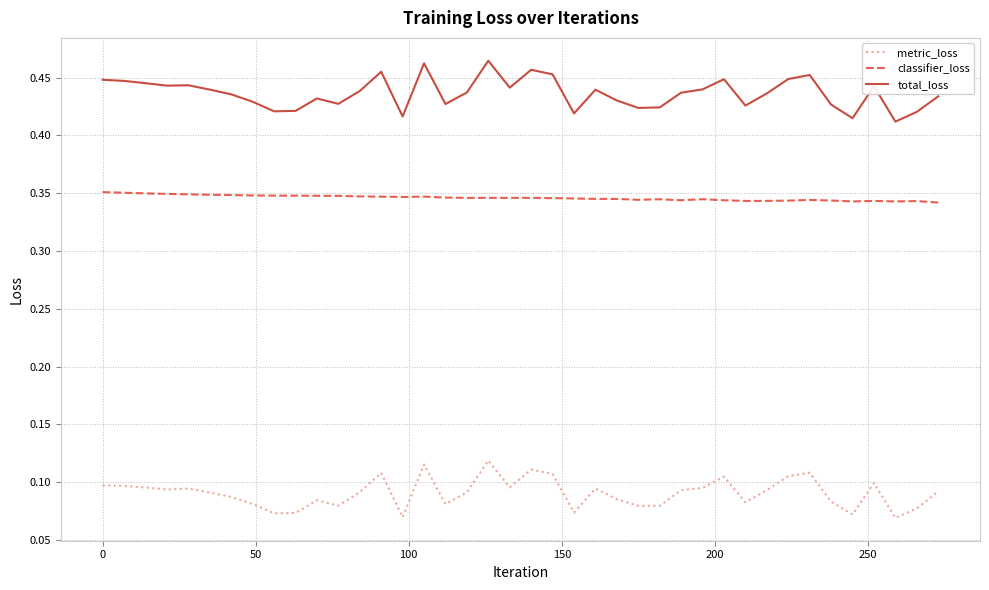

True or false: classifier_loss has more than 1 points higher than both neighbors.

True